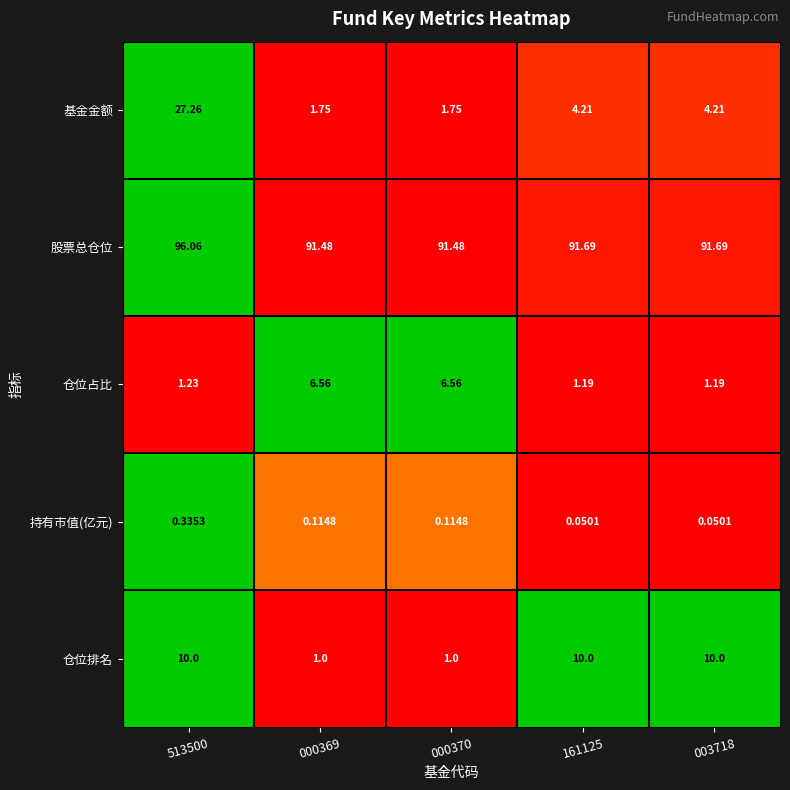

Rank the series by their maximum value, from lowest to highest.

持有市值(亿元), 仓位占比, 仓位排名, 基金金额, 股票总仓位